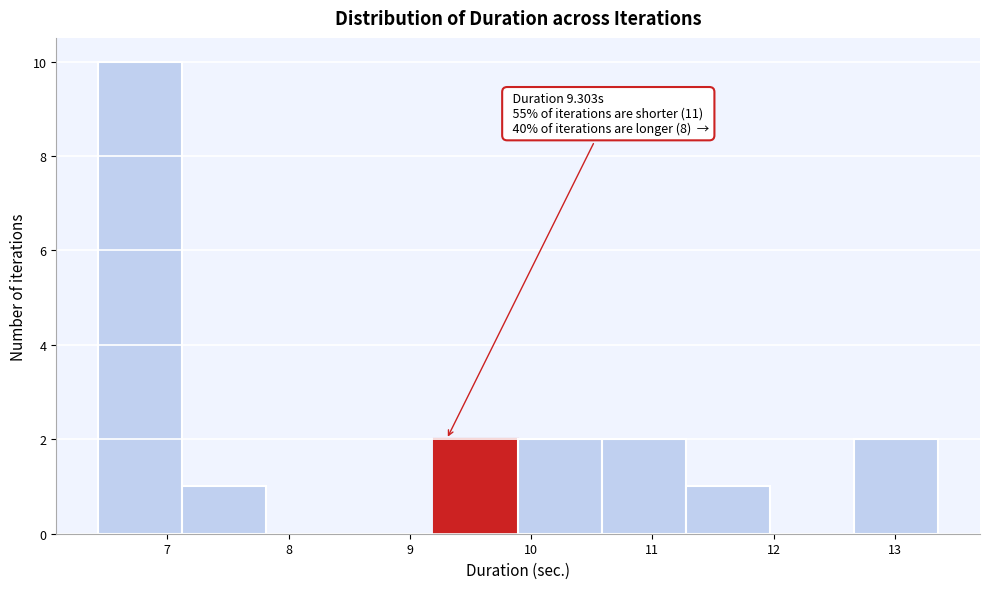

Which range on the x-axis has the tallest bar?

6.4 to 7.1